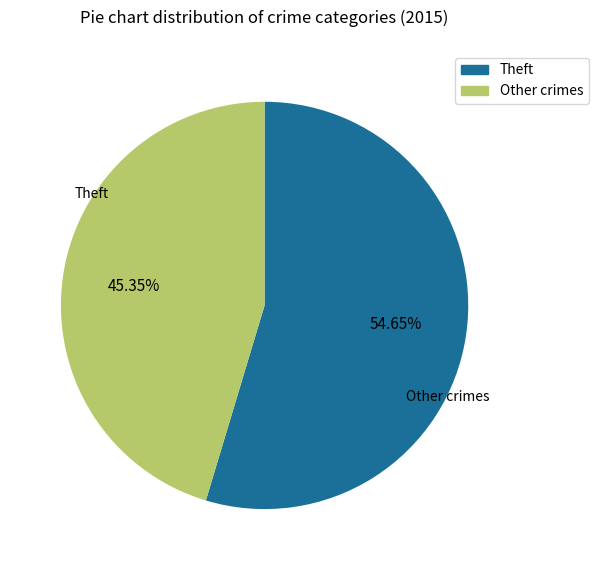

Is there a majority slice in this chart?

Yes